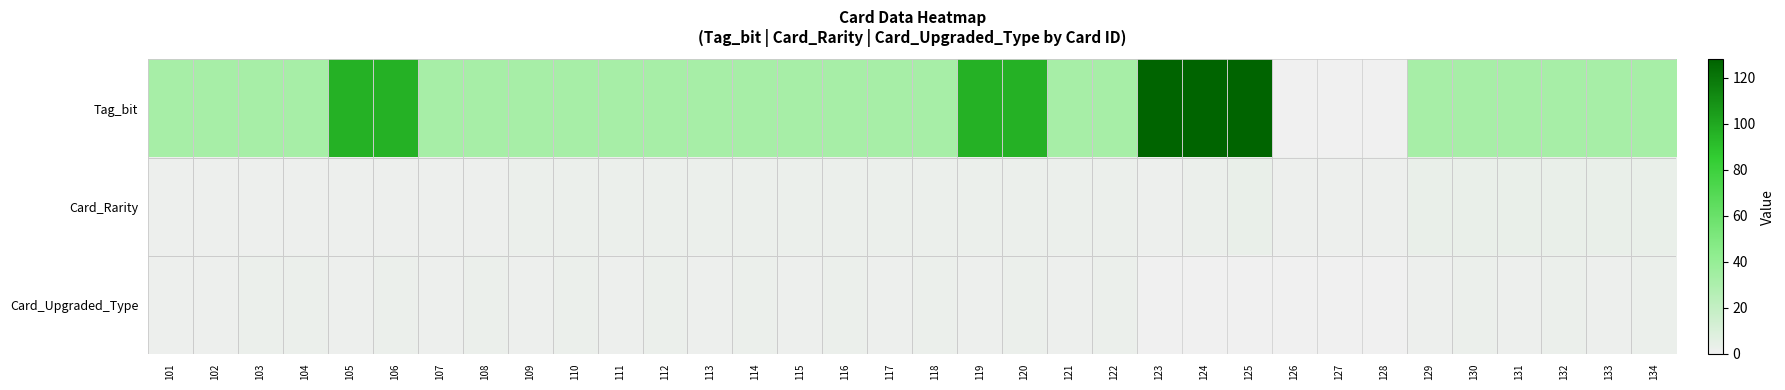

Between 120 and 103, which is larger?

120